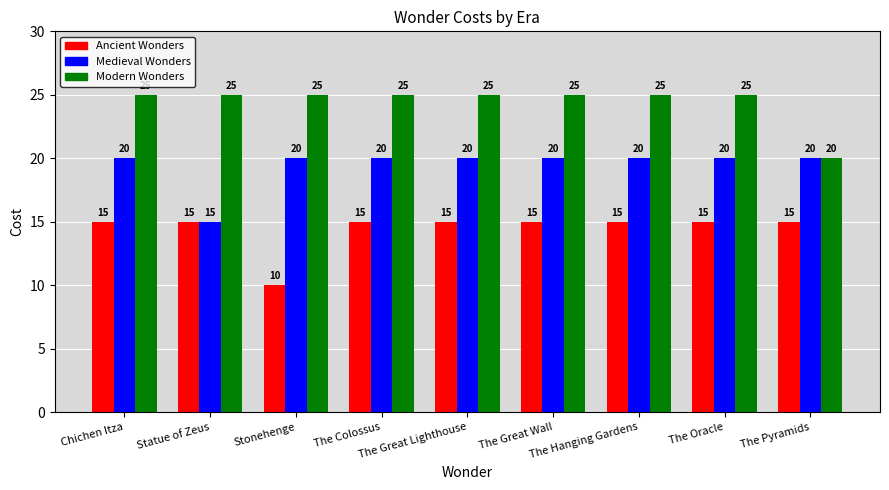

What is the difference between the highest and lowest values at The Oracle?

10